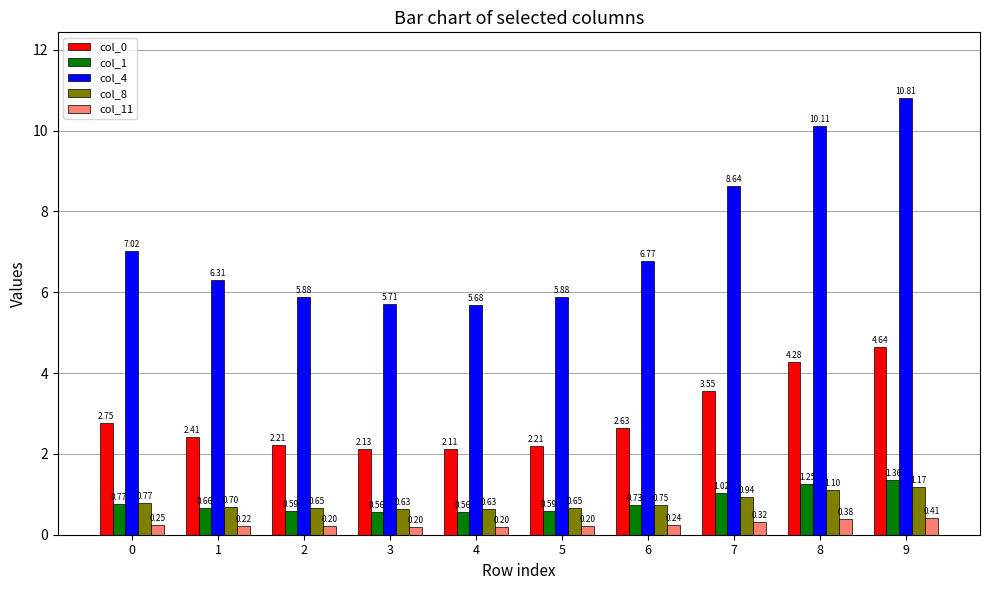

Which series has the largest total across all categories?

col_4